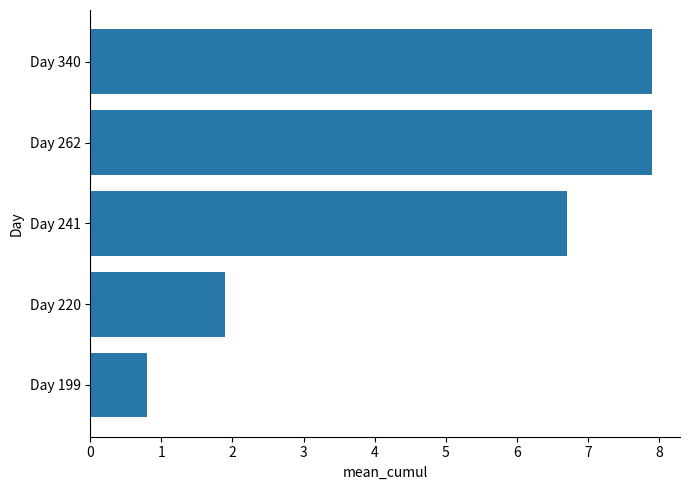

Reading bottom to top, transcribe all the data shown in this chart.

0.8	1.9	6.7	7.9	7.9